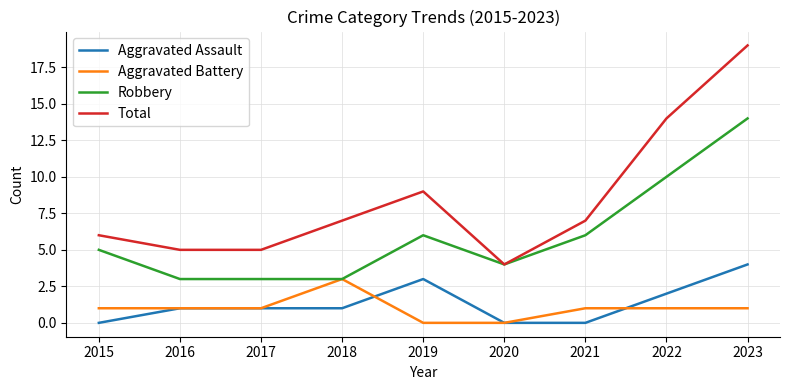

Between 2016 and 2023, which series saw the biggest shift?

Total